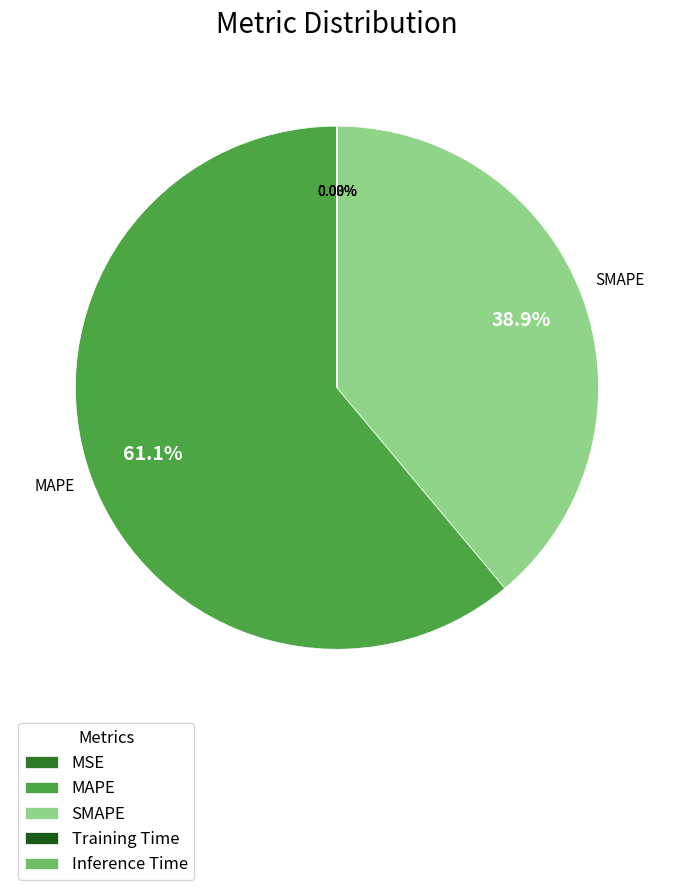

Which slice represents more than half of the pie?

MAPE